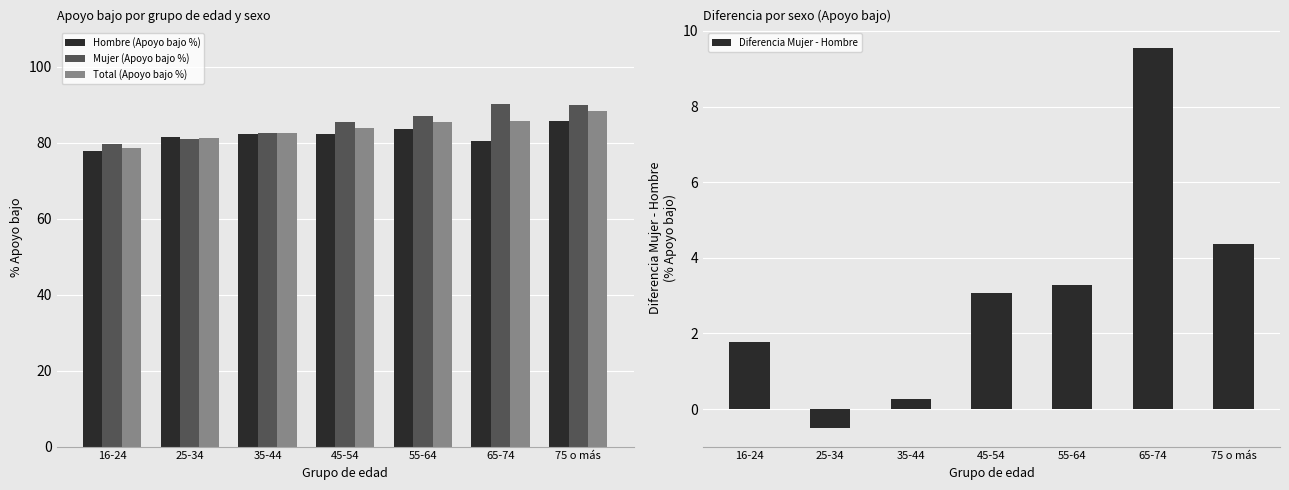

Which series has the widest spread of values?

Mujer (Apoyo bajo %)